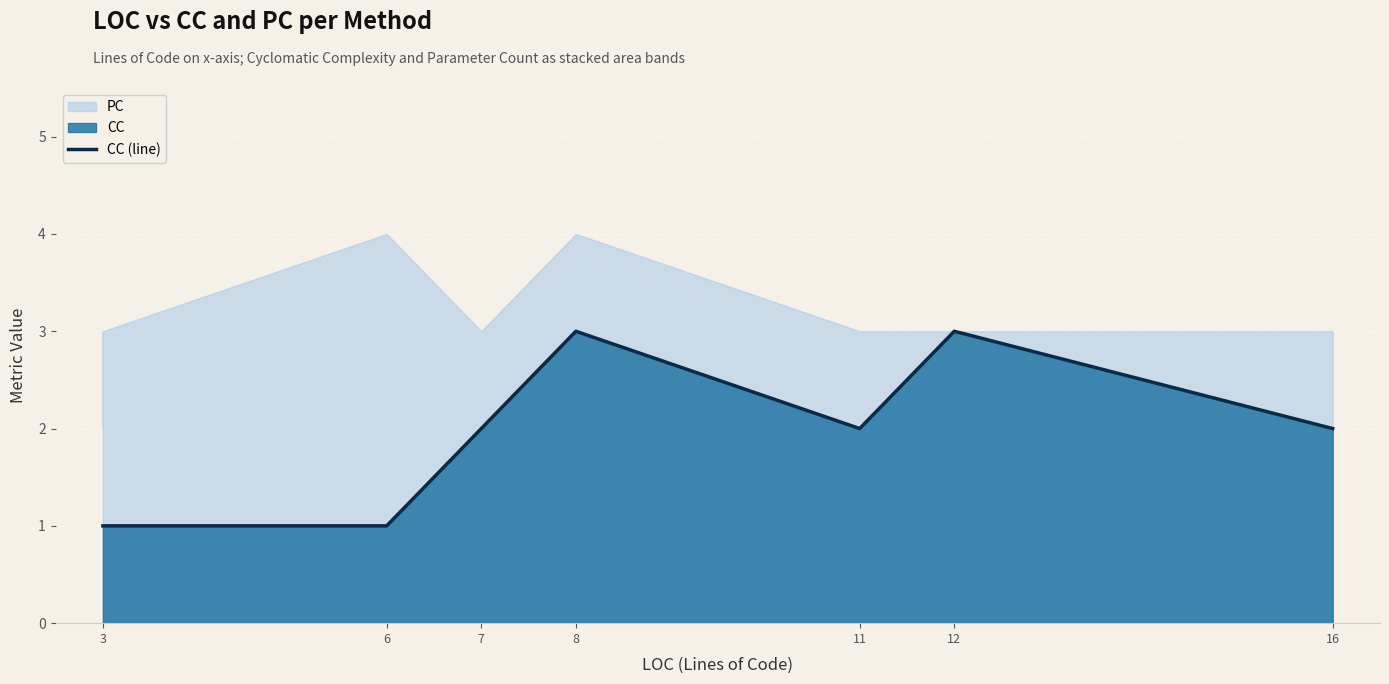

What is the ratio of the value at 3 to the value at 7?

0.5